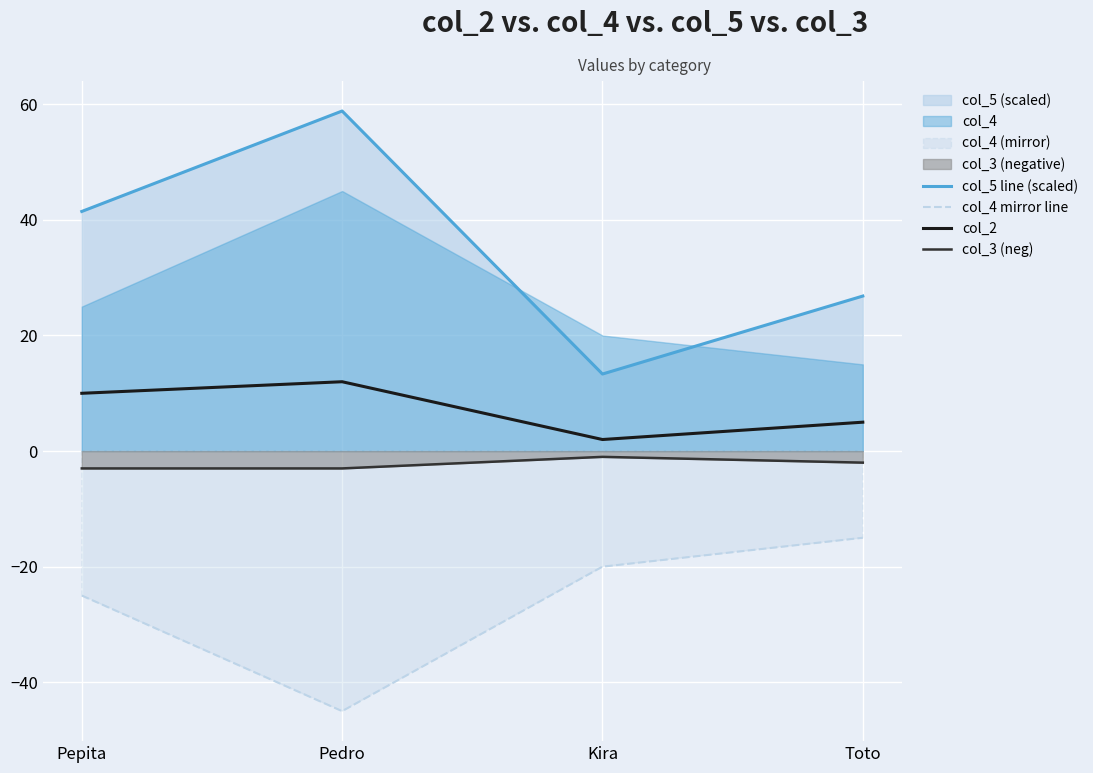

What is the difference between the maximum and minimum values in the col_3 (neg) series?

2.0